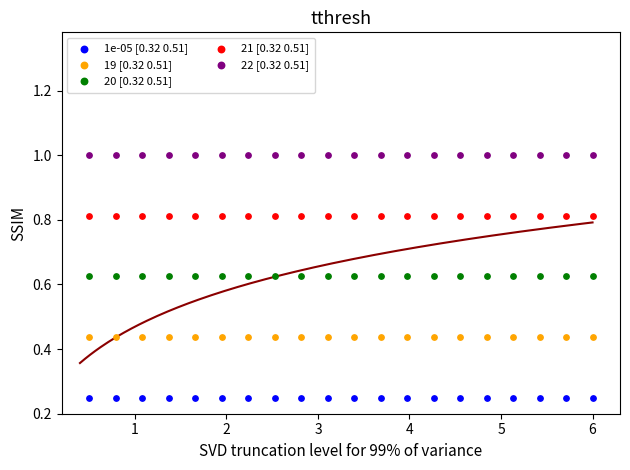

Which series contains the lowest Y value?

1e-05 [0.32 0.51]